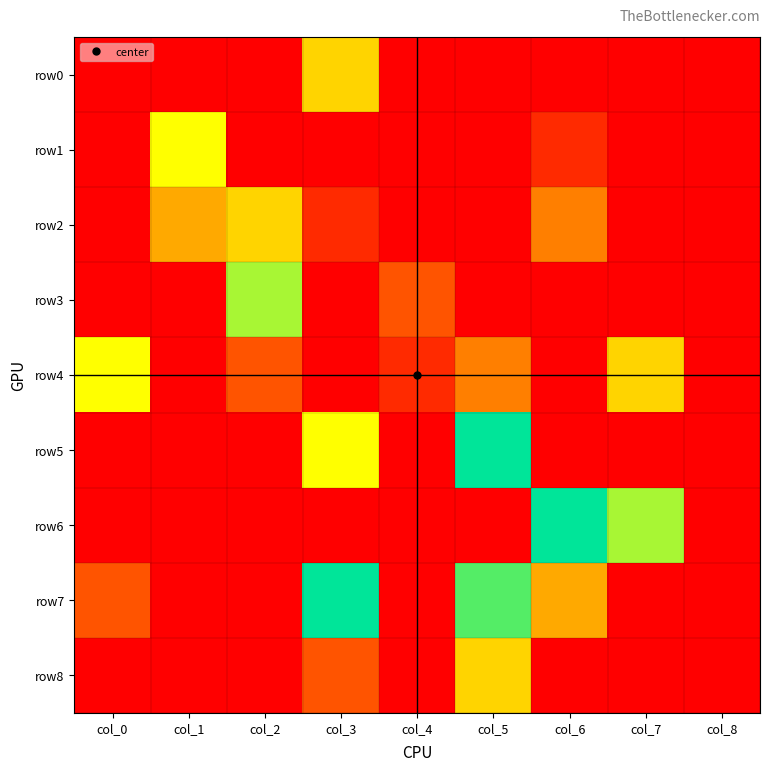

What is the difference between the highest and lowest values at col_5?

9